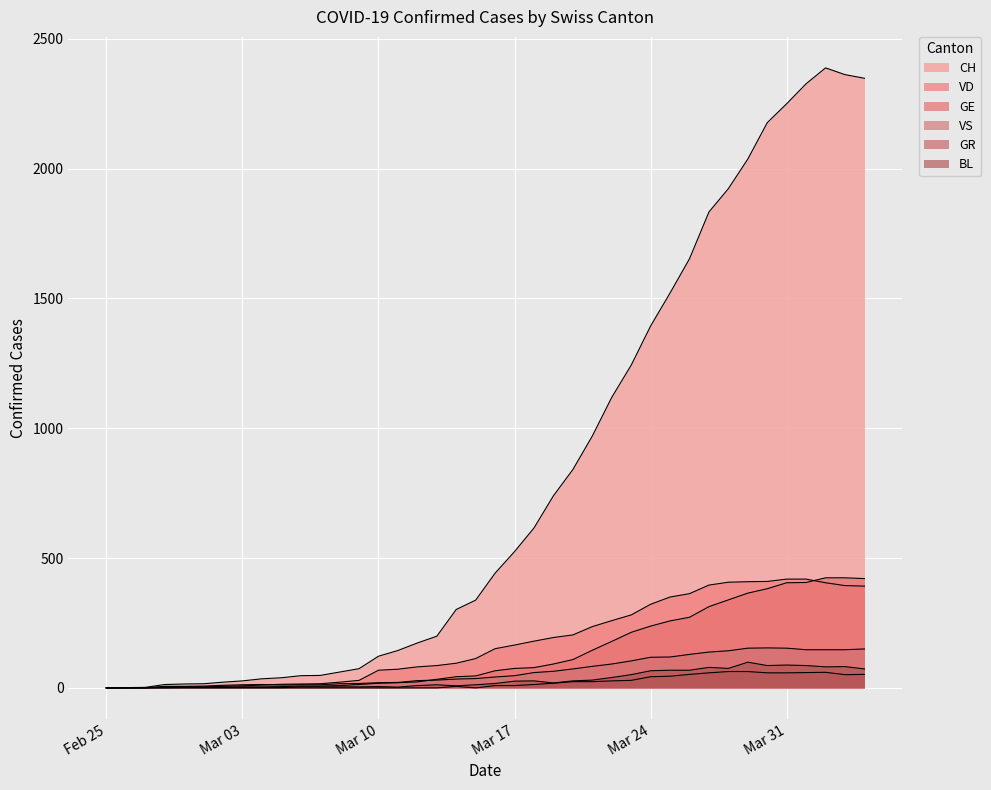

Does the chart display data point markers on the line(s)?

No